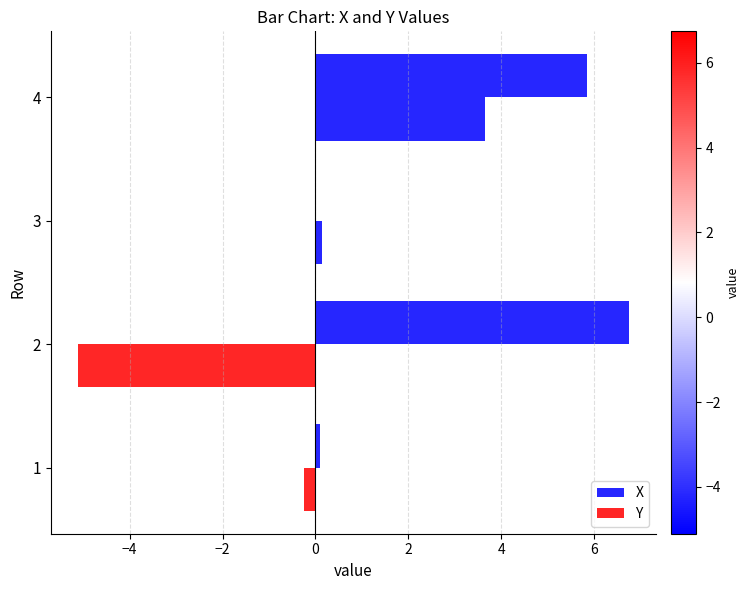

Rank the series by their average value, from lowest to highest.

Y, X